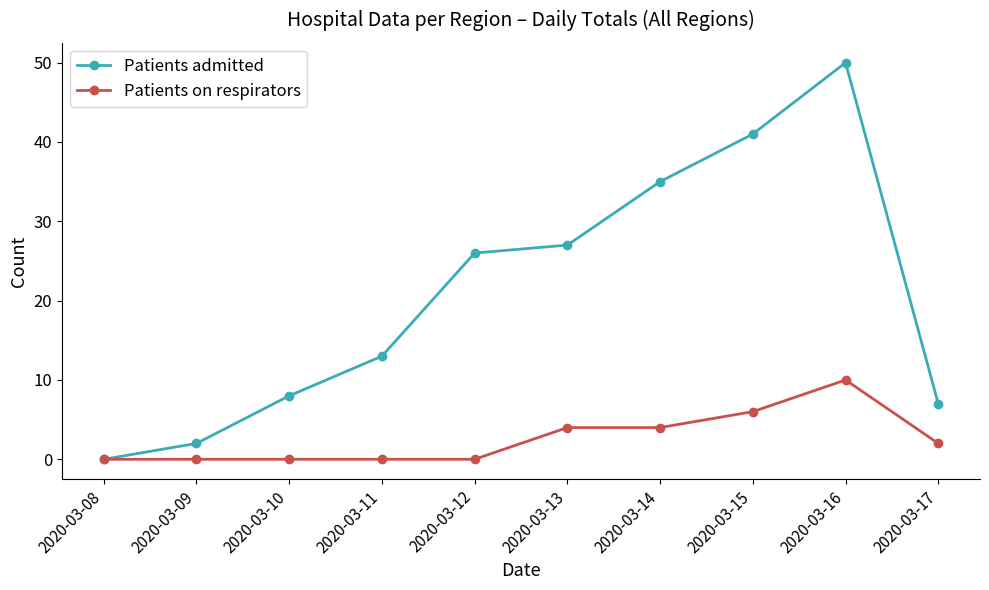

Which series changed the most between 2020-03-11 and 2020-03-12?

Patients admitted